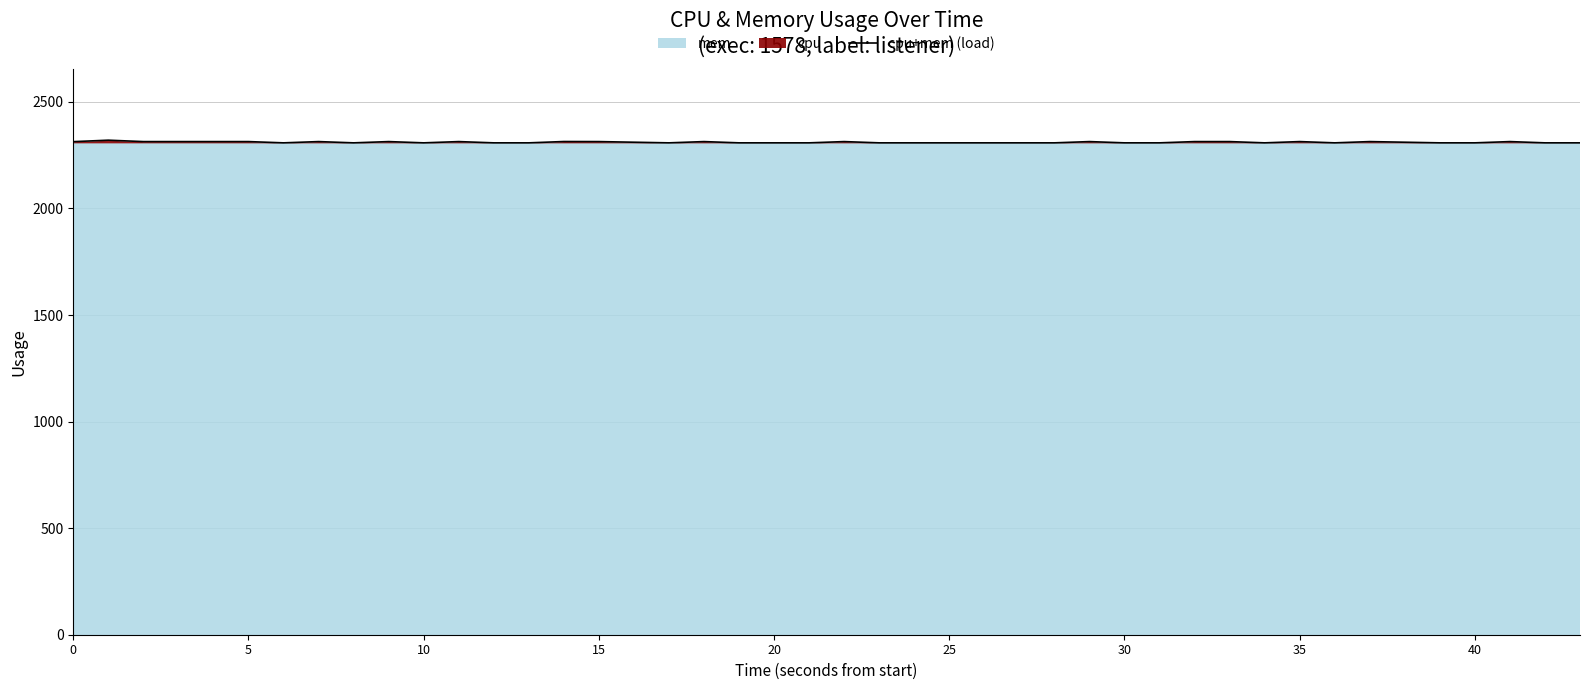

What is the lowest value of the cpu+mem (load) series?

2308.0